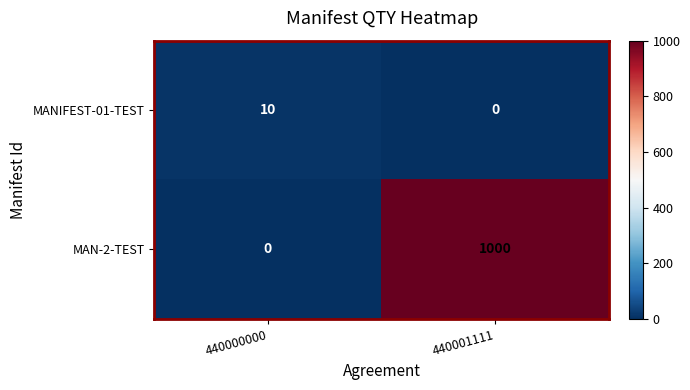

Rank the series by their average value, from highest to lowest.

MAN-2-TEST, MANIFEST-01-TEST